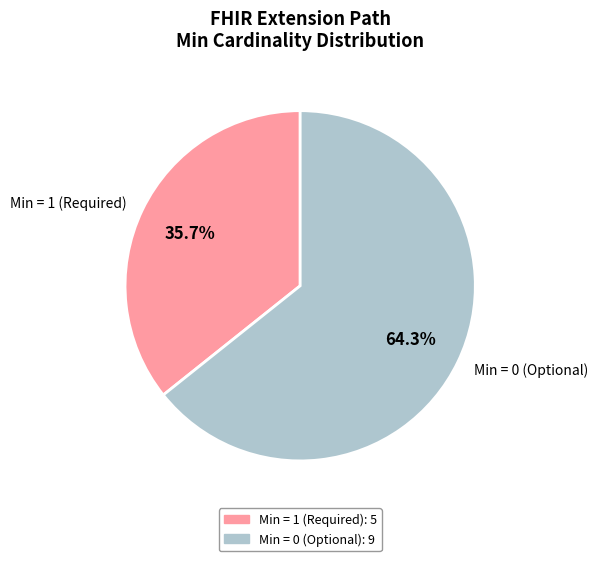

How many segments does this pie chart have?

2